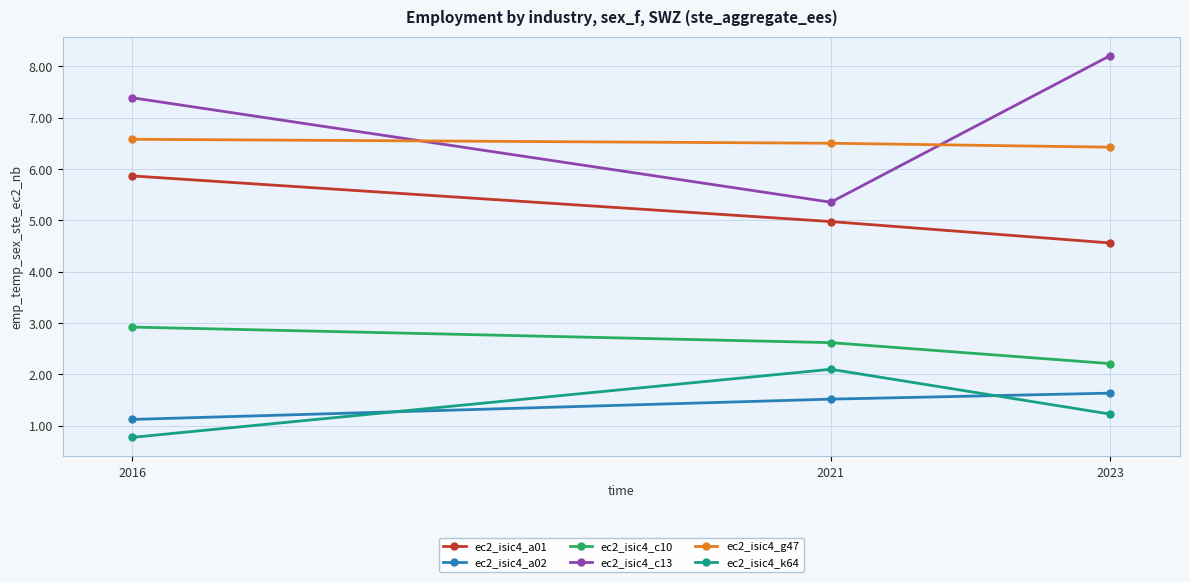

What is the sum of all ec2_isic4_c13 values?

21.0